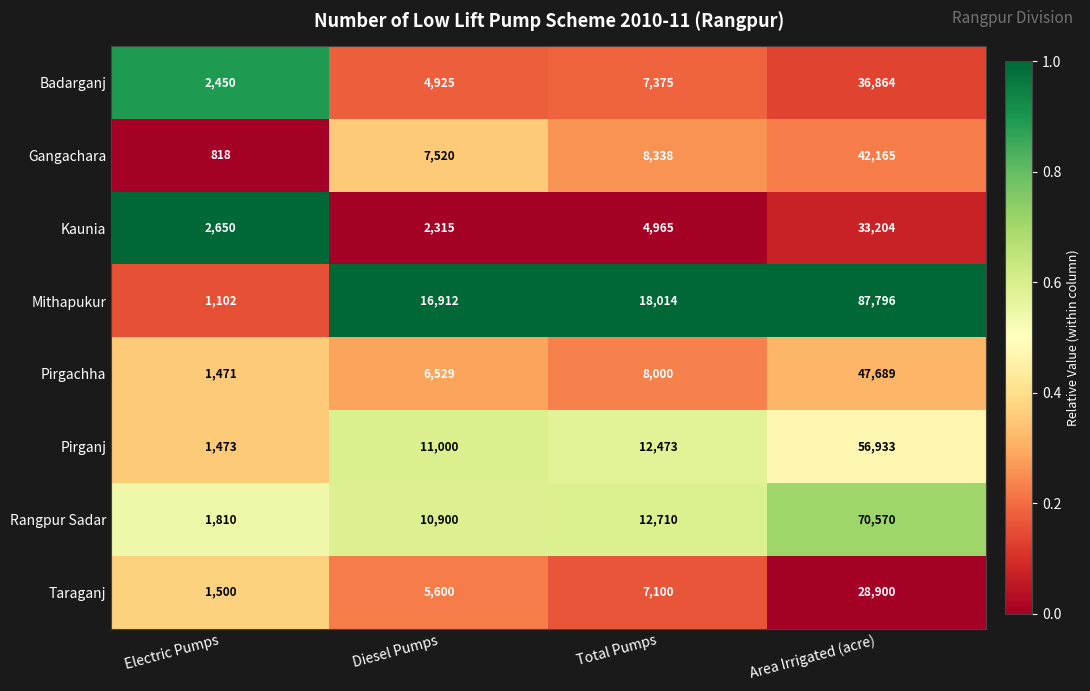

Is the value of Pirganj at Diesel Pumps greater than the value of Pirgachha at Electric Pumps?

Yes